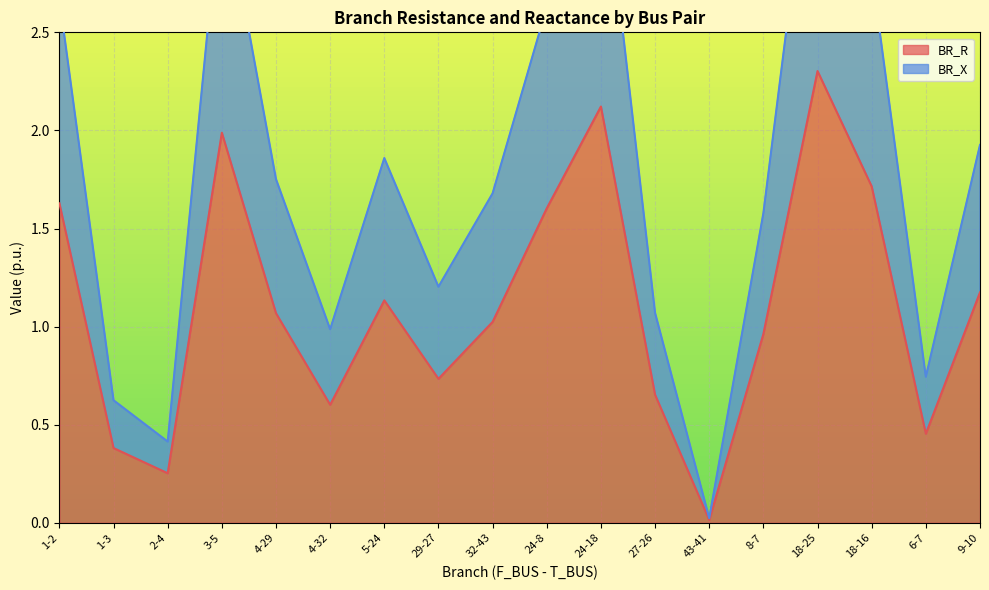

What is the value of the BR_X point at the 6th from the left?

1.0